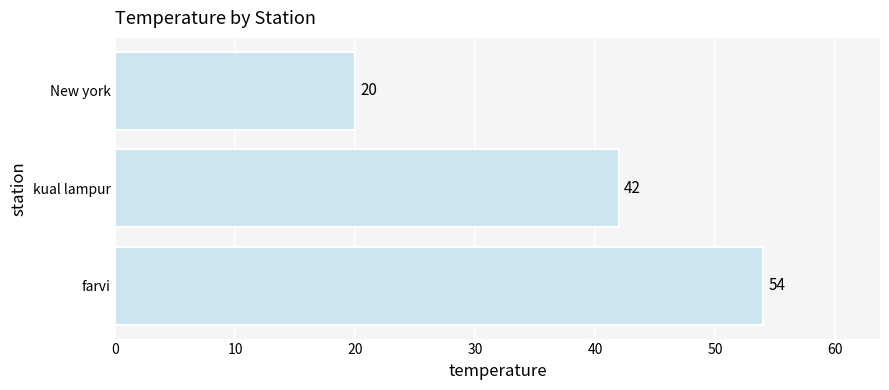

What is the ratio of the value at kual lampur to the value at farvi?

0.8